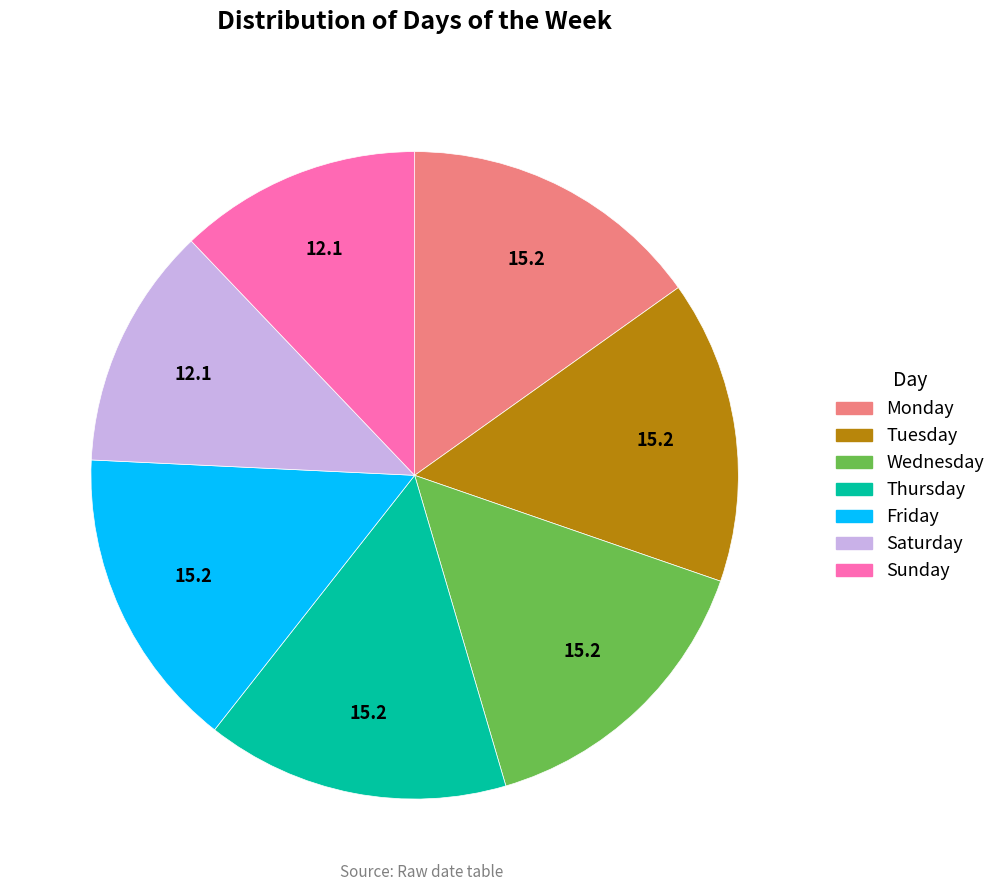

Is Friday the majority of the pie?

No